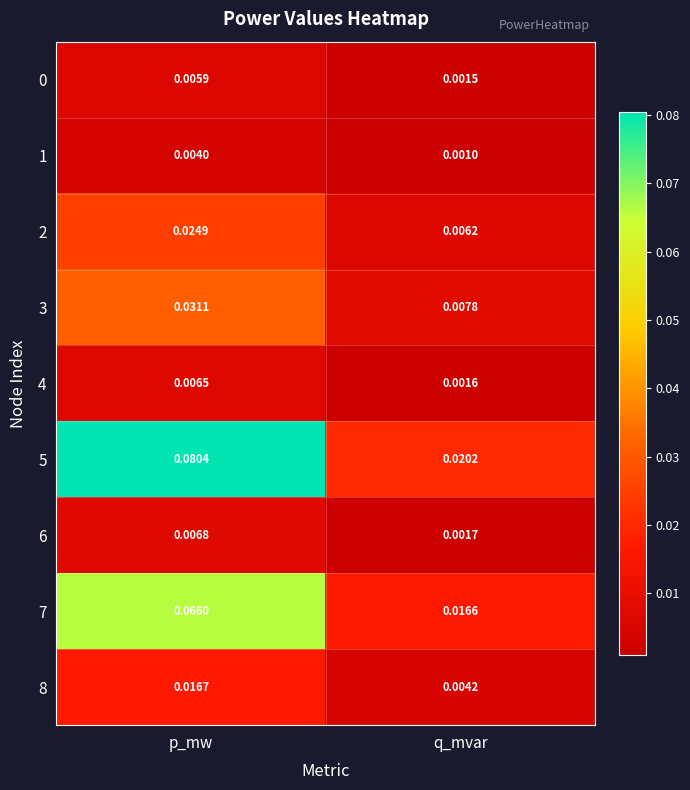

List the labels in order of 0 value, largest first.

p_mw, q_mvar